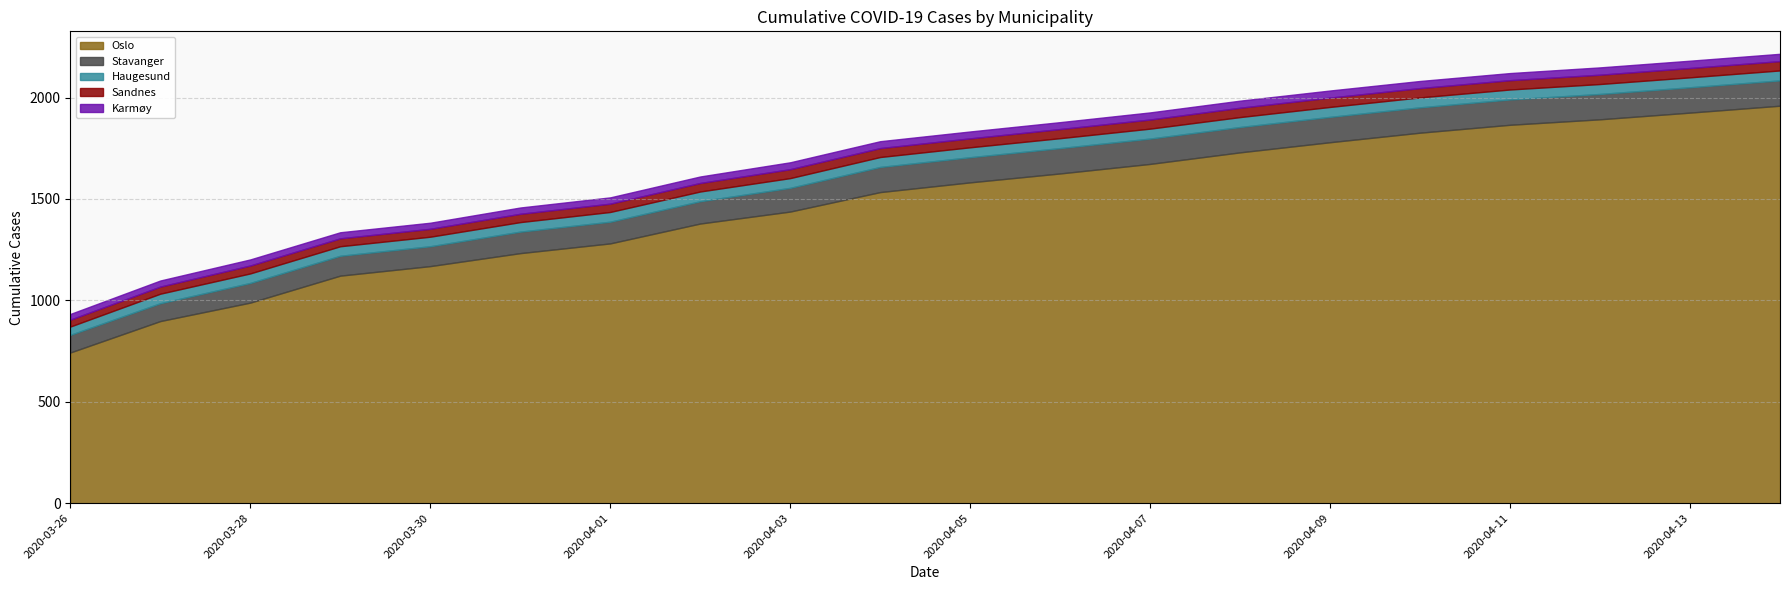

Which series has the largest total across all categories?

Oslo